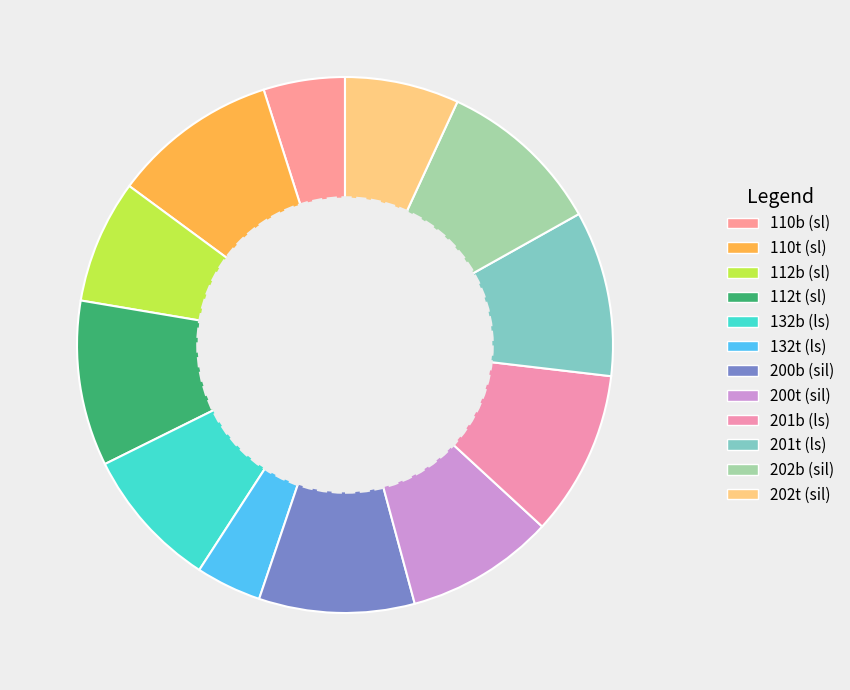

How many slices are in this pie chart?

12